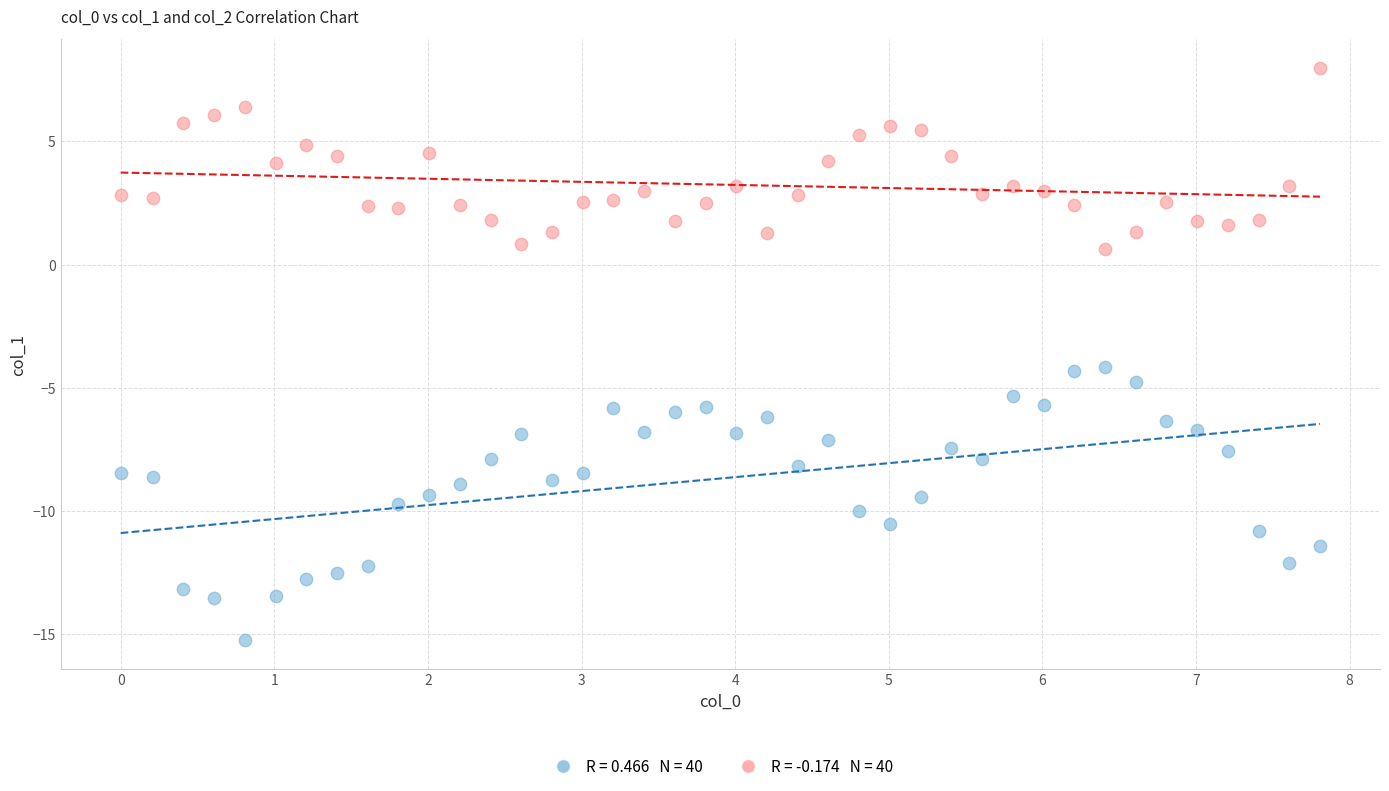

Across all data points, what is the range of X values (max minus min)?

7.8